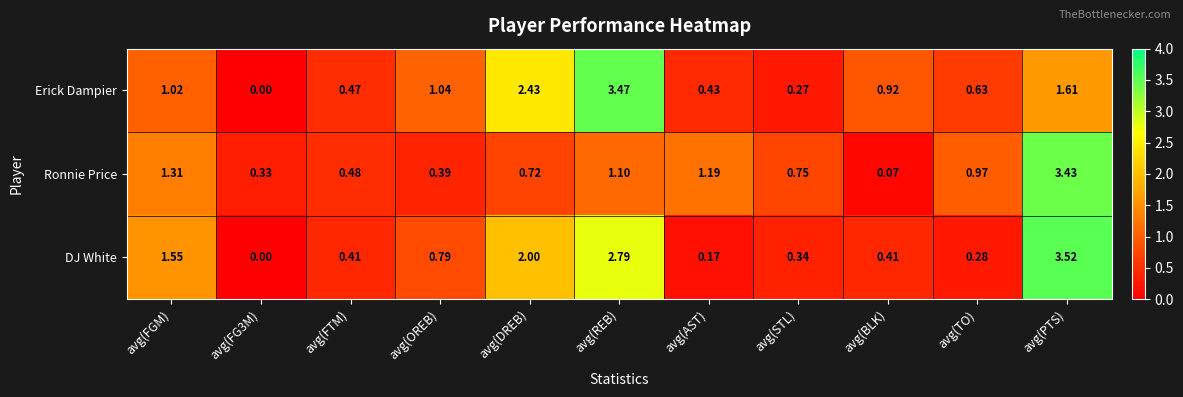

Rank the series by their maximum value, from highest to lowest.

DJ White, Erick Dampier, Ronnie Price